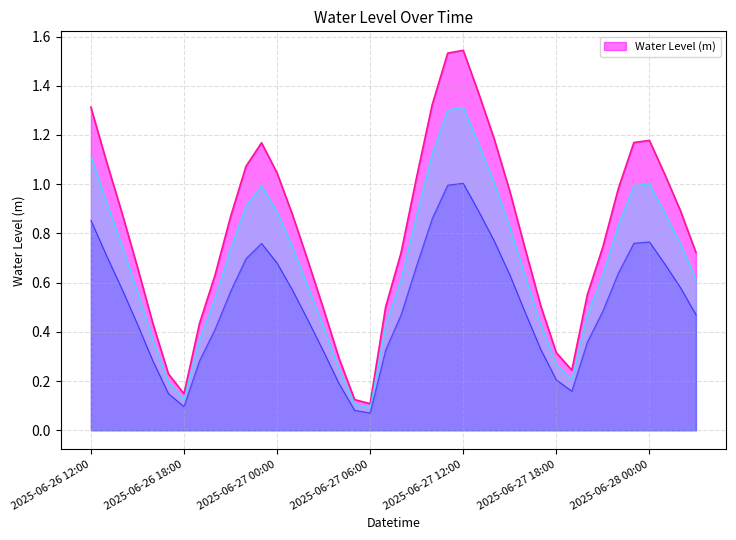

Between 2025-06-27 14:00 and 2025-06-27 02:00, which is larger?

2025-06-27 14:00